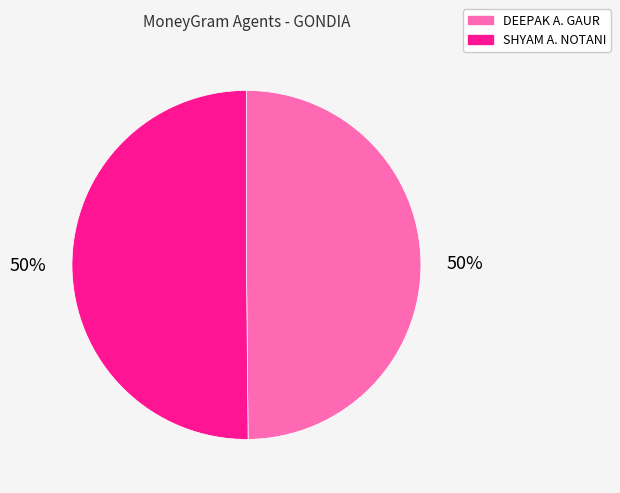

How many segments does this pie chart have?

2